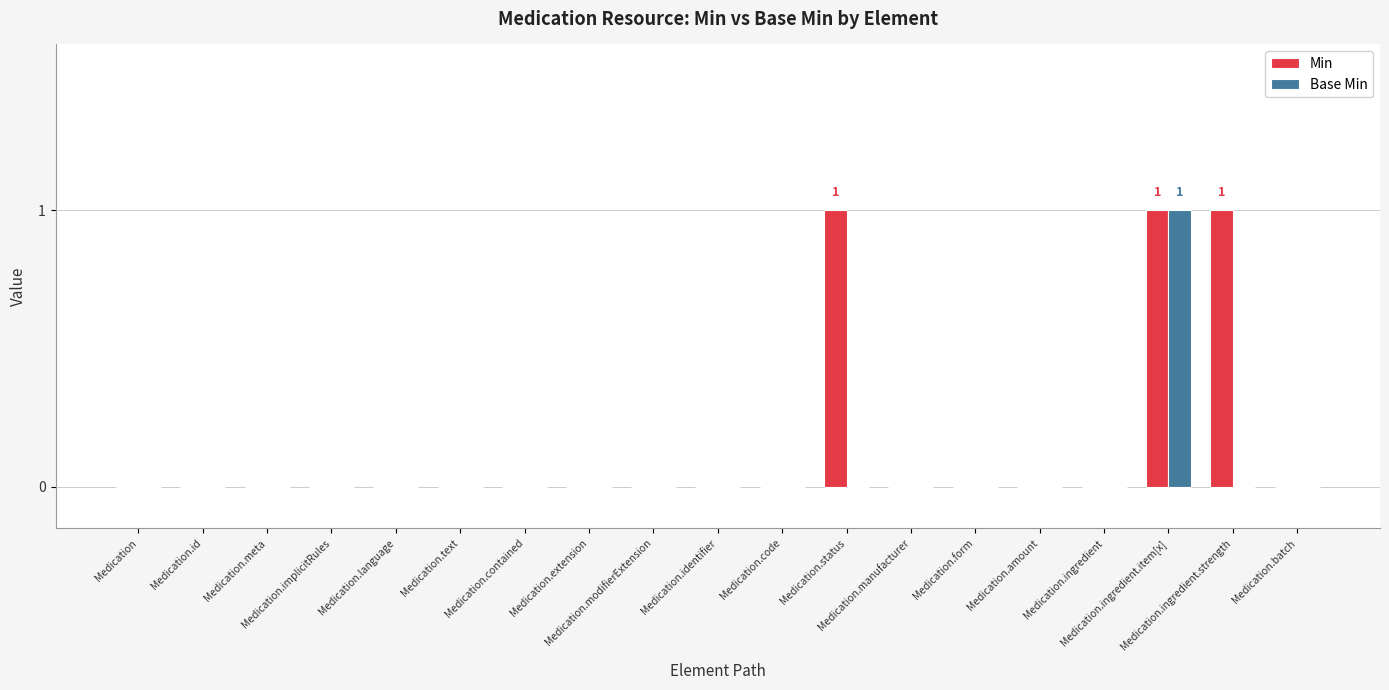

Which series has the largest total across all categories?

Min